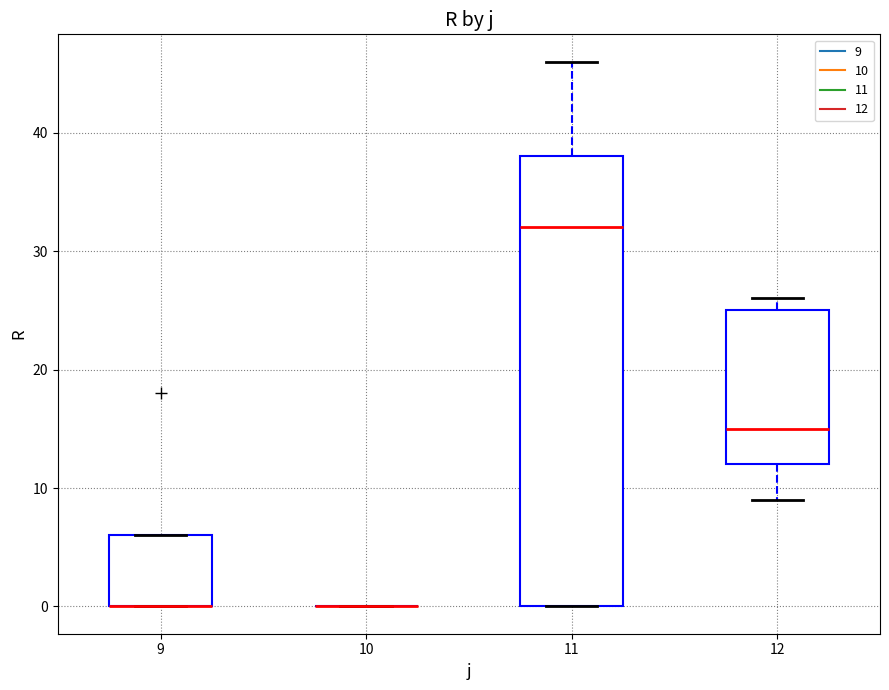

Where does the median line of the box at x = 11 sit on the y-axis? The values are not printed on the chart, so give them approximately, as read against the axis.

32